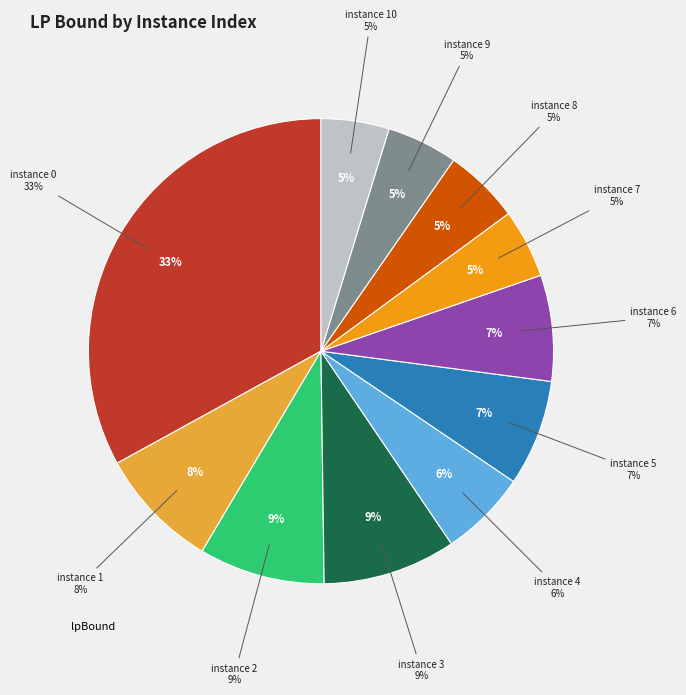

Which has a higher value, 4 or 1?

1